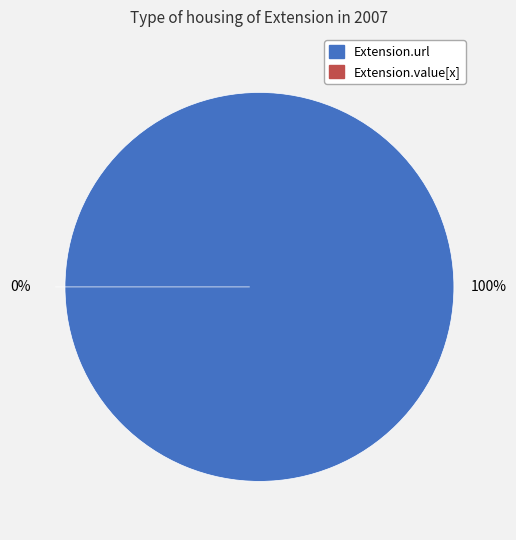

What is the total percentage of Extension.value[x] and Extension.url?

100.0%